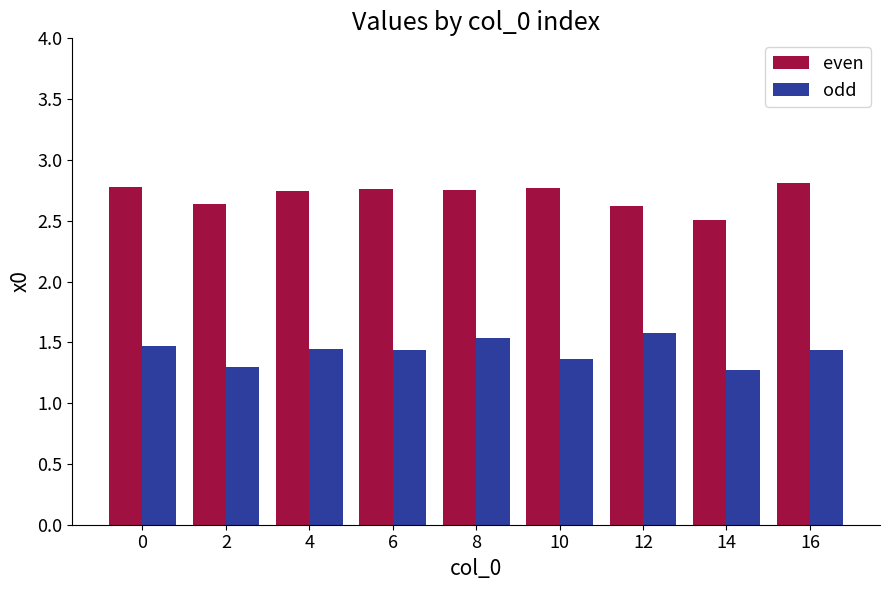

Which series has the largest total across all categories?

even